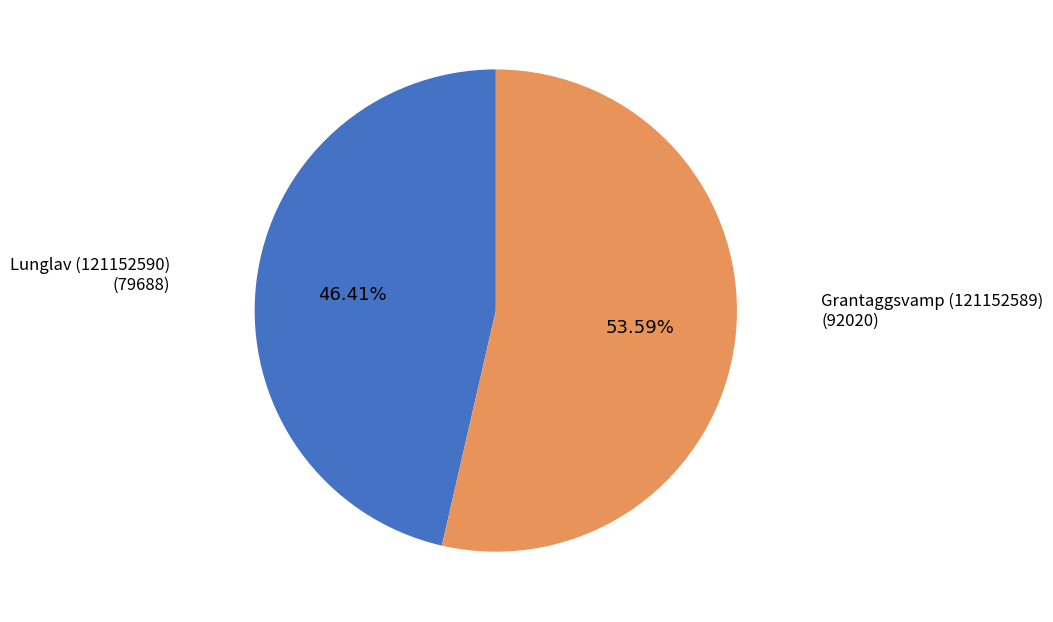

Which category has the smallest portion of the pie?

Lunglav (121152590)